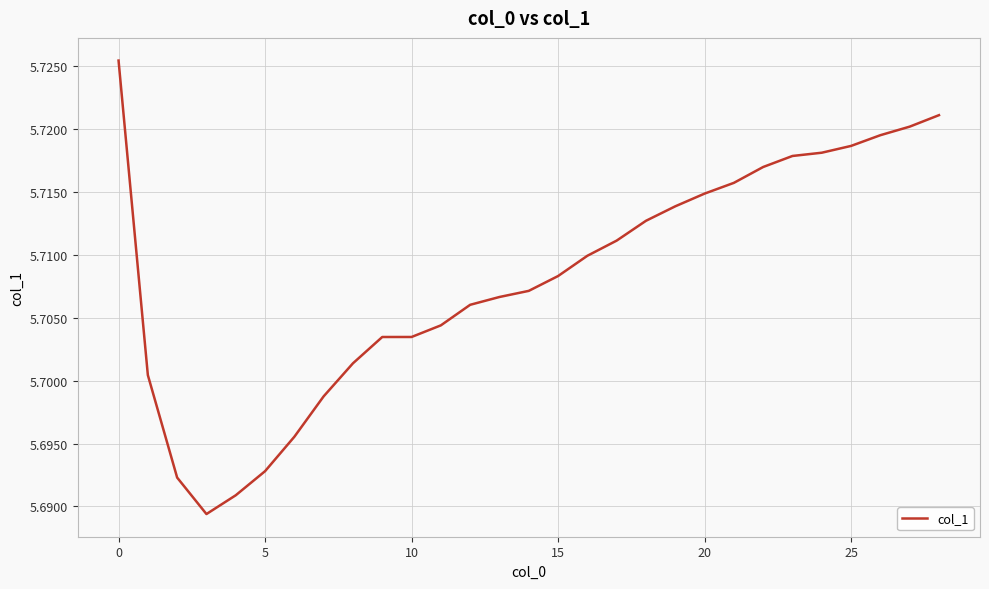

How many lines are shown in the chart?

1